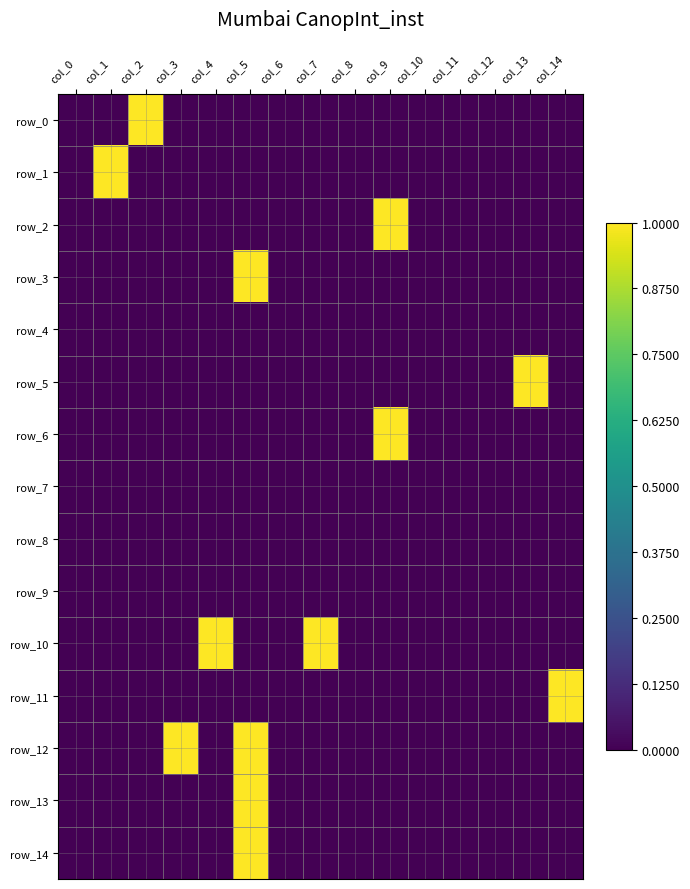

Which series has the largest total across all categories?

row_10